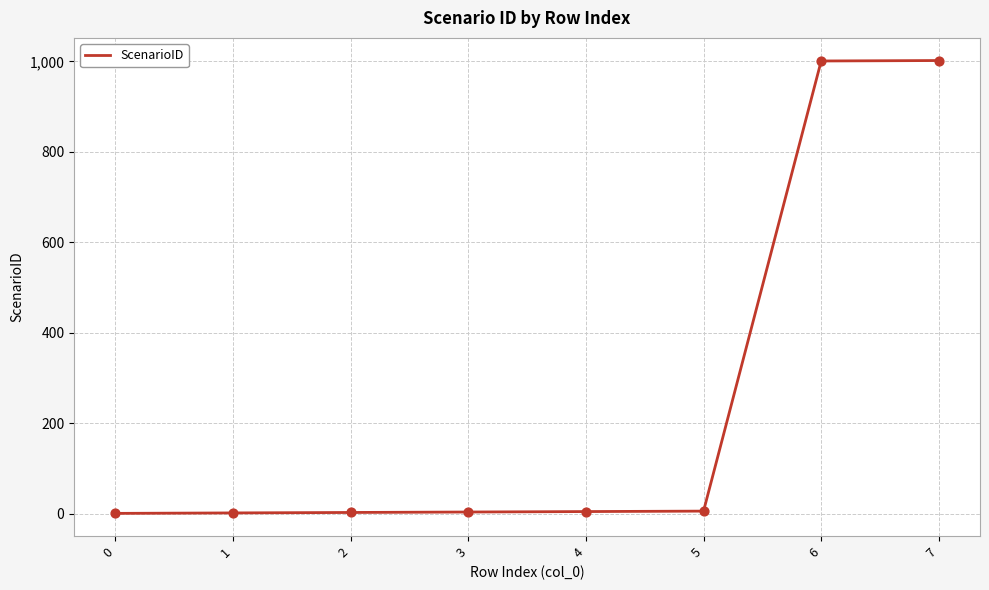

What is the change in value from 4 to 7?

+997